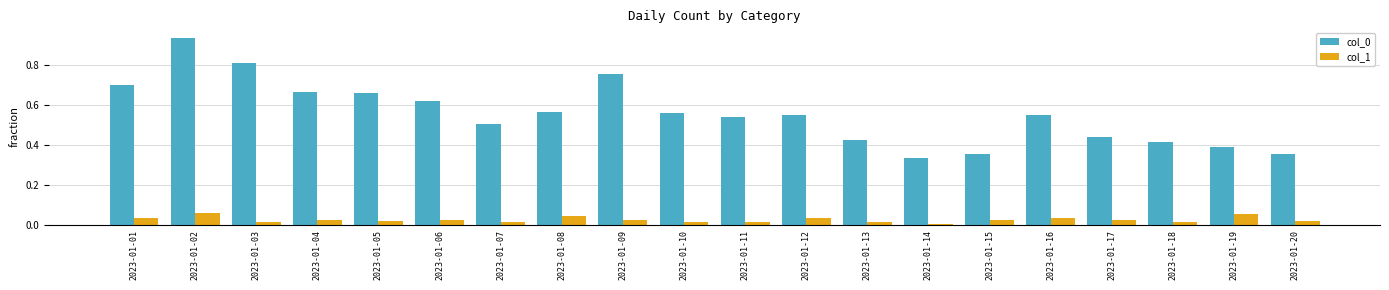

The value of col_0 at 2023-01-03 is 1.4. True or false?

False